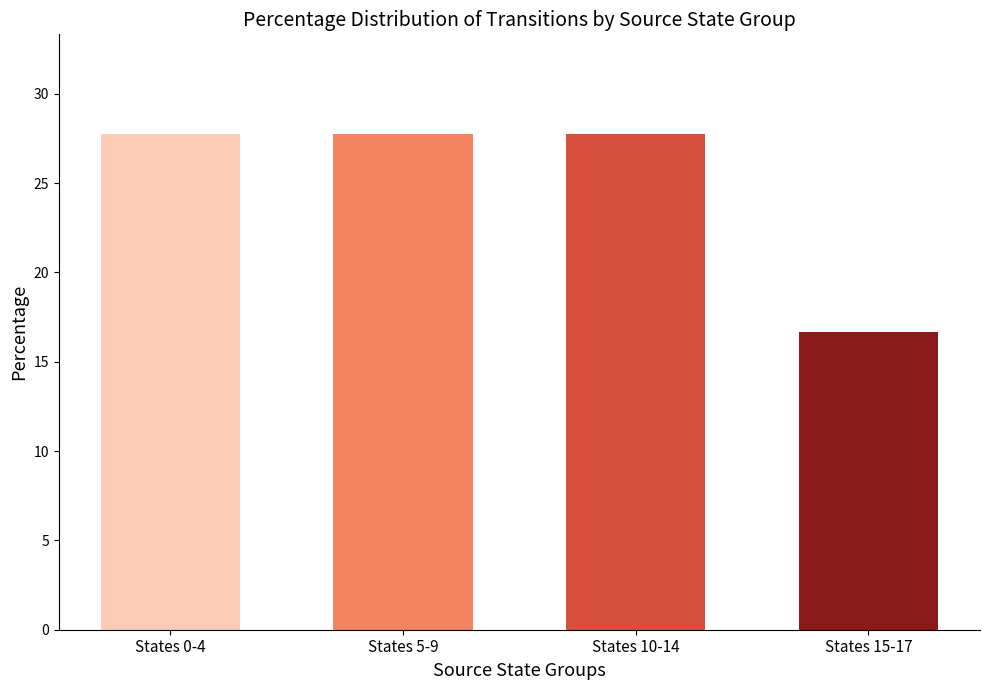

The chart shows a value of 6.7 at States 15-17. True or false?

False